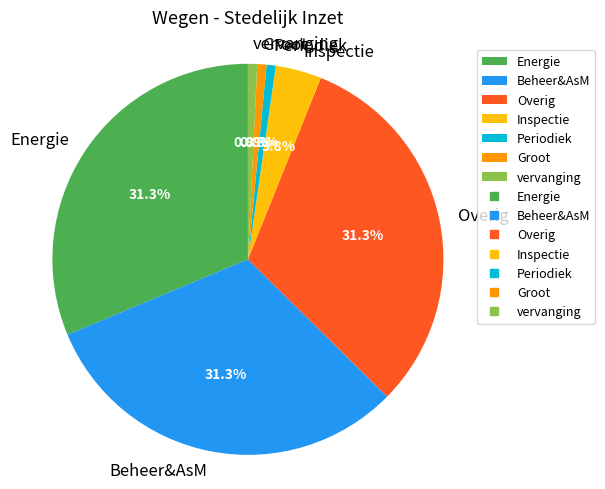

Is the sum of Beheer&AsM and Inspectie greater than half?

No